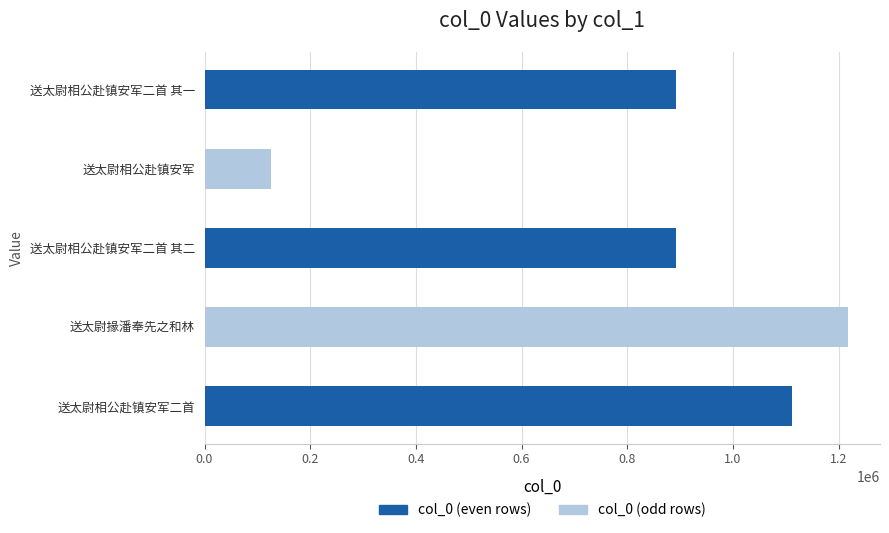

What is the change in value from 送太尉相公赴镇安军二首 其一 to 送太尉相公赴镇安军二首?

+219527